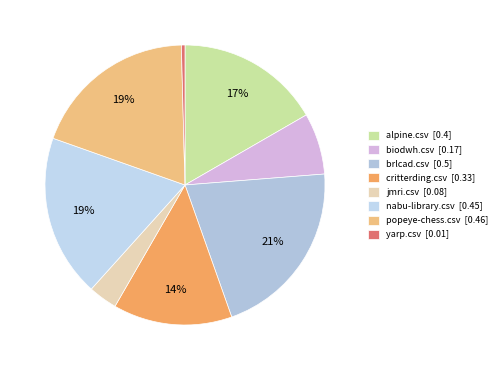

To the nearest percent, what is the average slice percentage?

12%